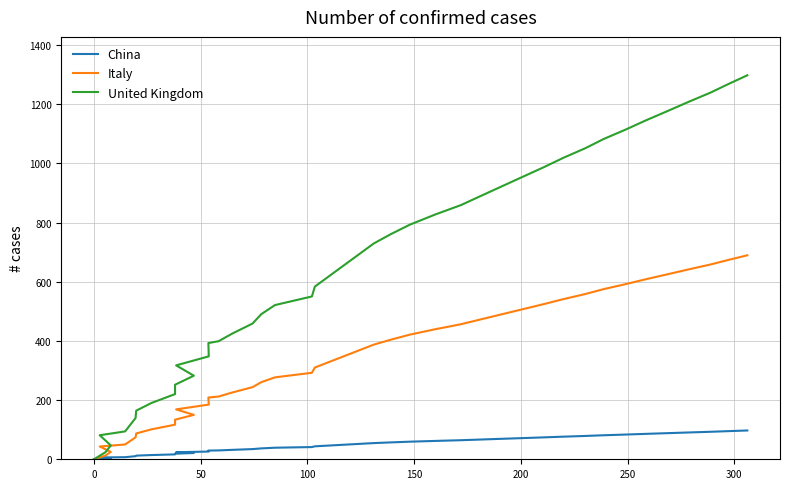

Which series has the largest range (max minus min)?

United Kingdom